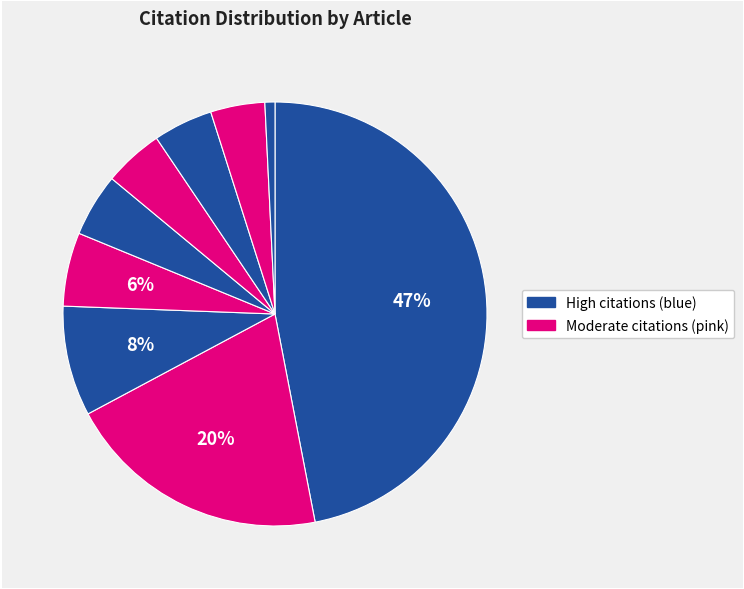

How many segments does this pie chart have?

9